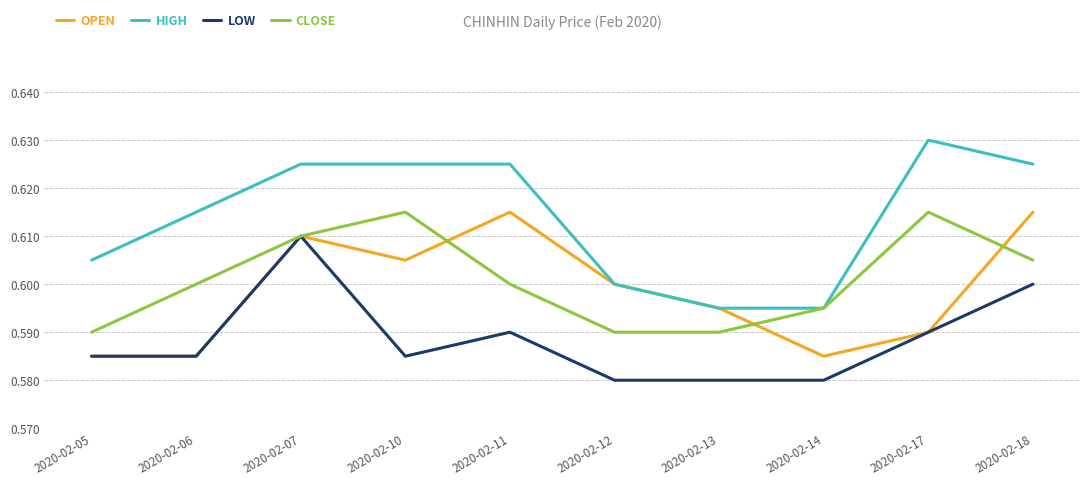

Which label corresponds to the largest value in the chart?

2020-02-17